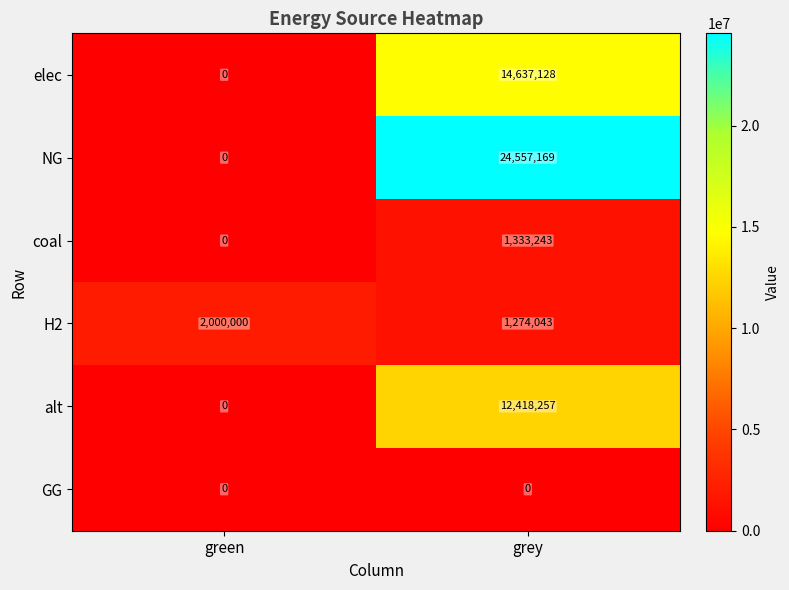

What is the spread (max minus min) of values at grey?

24557169